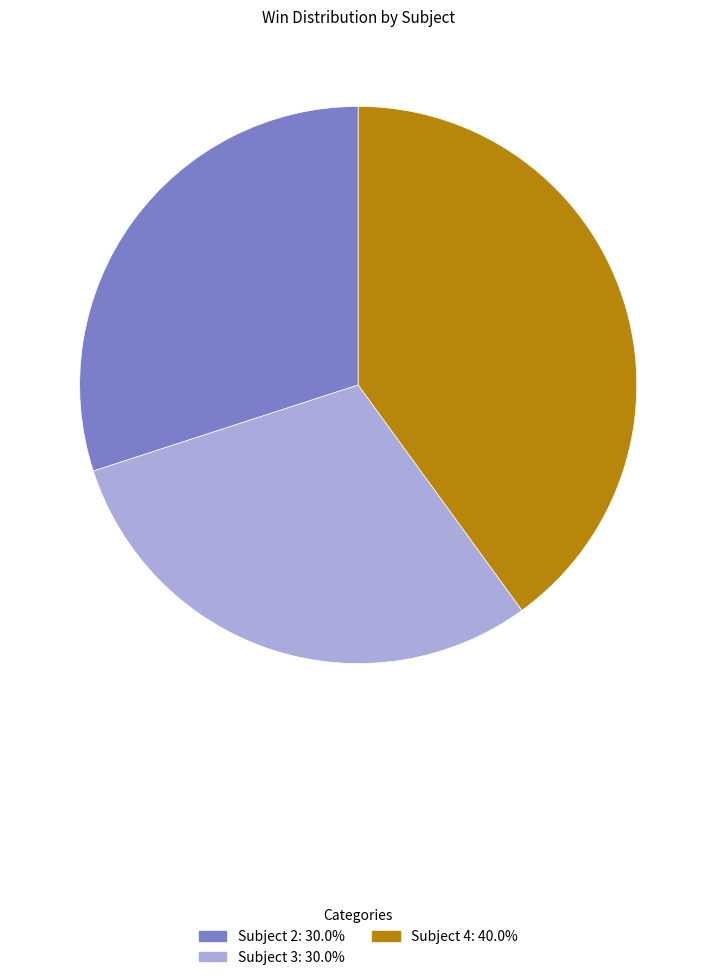

Is there a majority slice in this chart?

No